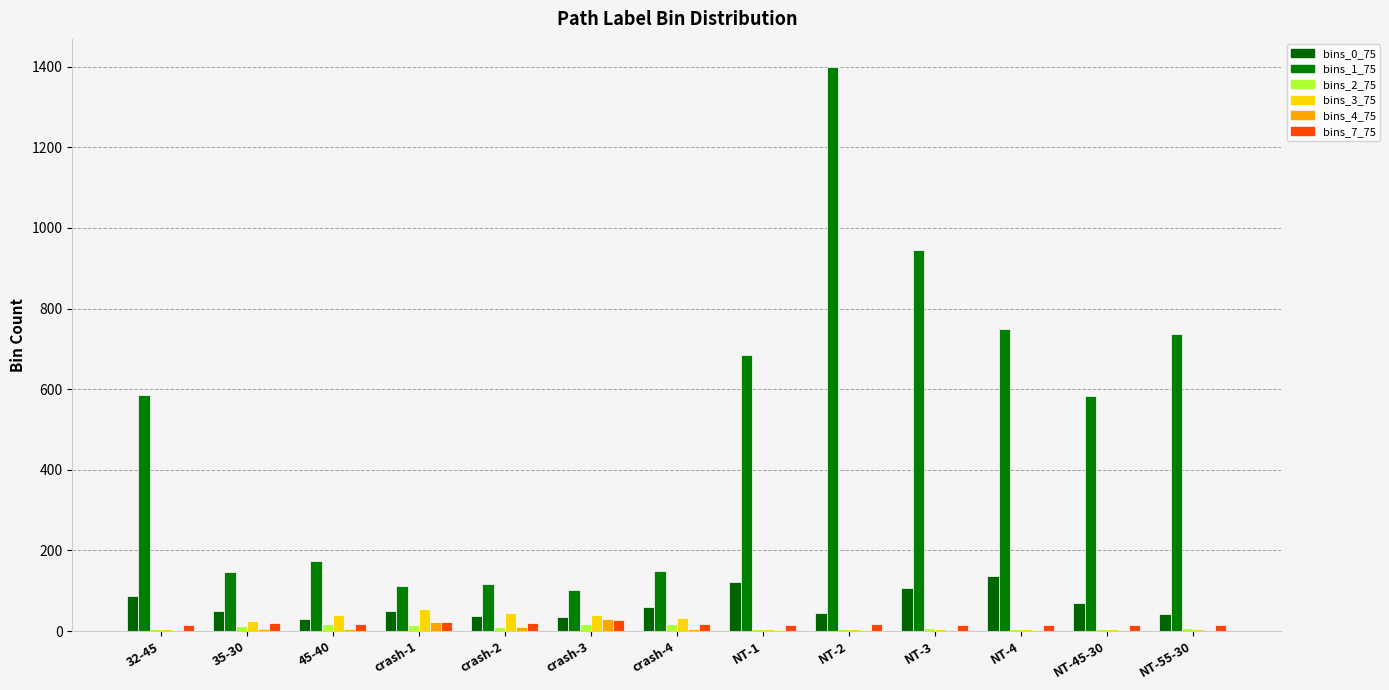

What is the greatest value displayed?

1399